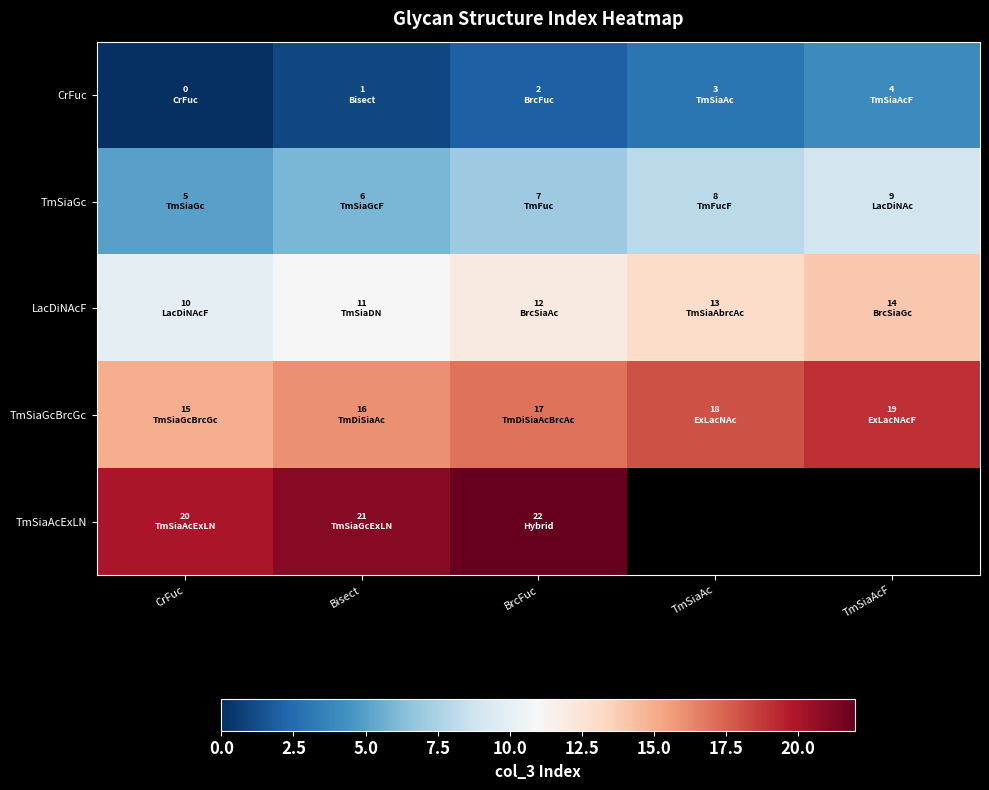

How many values in TmSiaAcExLN are above zero?

3